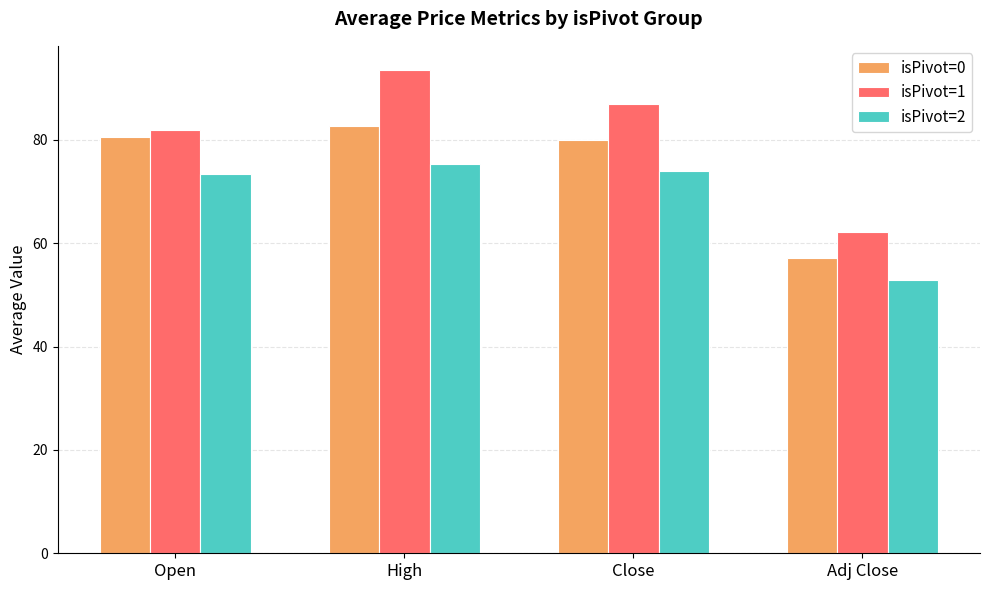

Reading left to right, extract all data points from this chart.

isPivot=0: 80.5	82.8	80.0	57.1
isPivot=1: 82.0	93.5	87.0	62.1
isPivot=2: 73.5	75.3	74.0	52.8